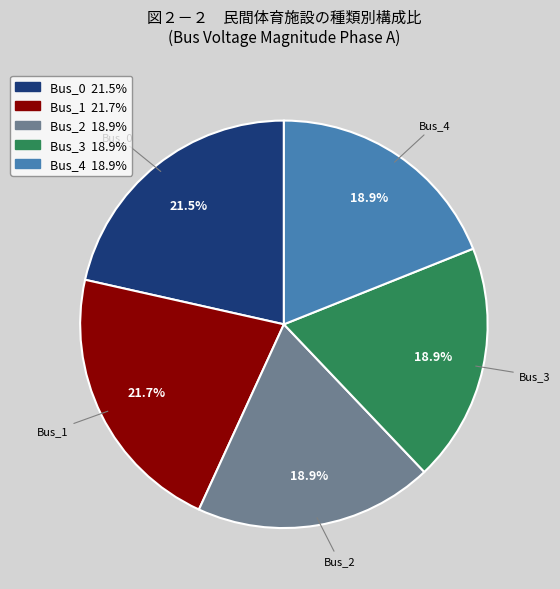

Is there any slice that represents more than half of the pie?

No